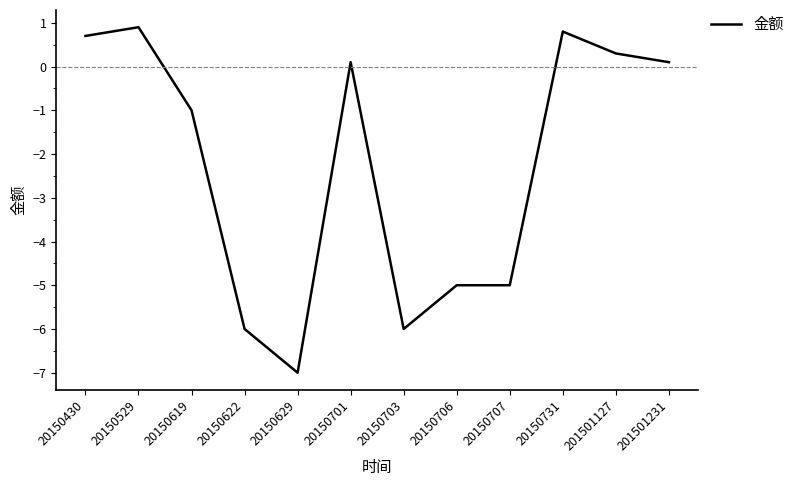

Count the number of categories in the chart.

12